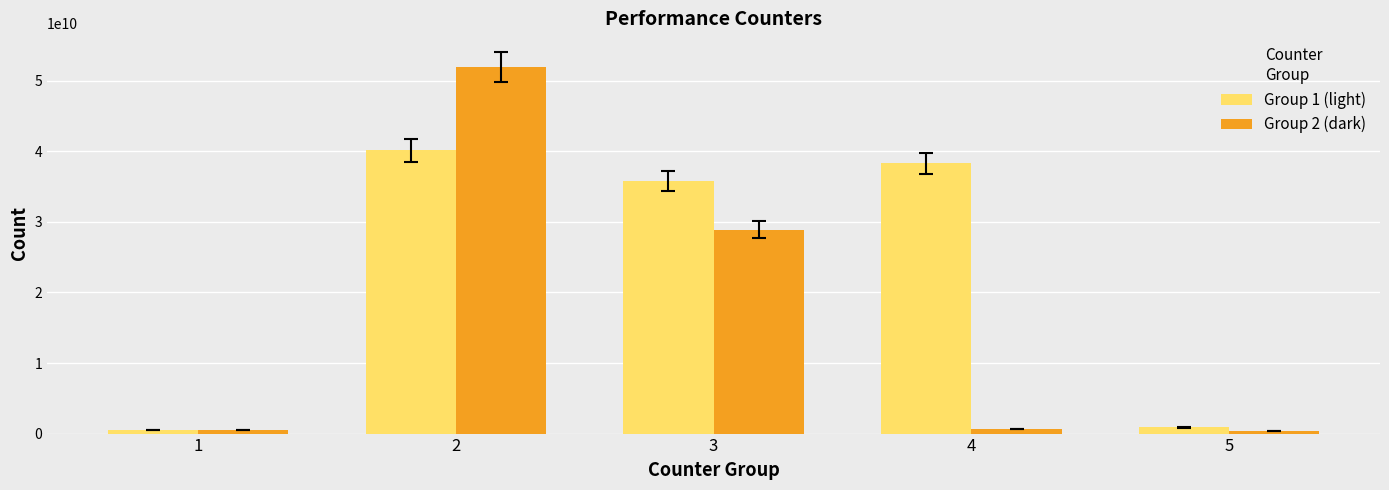

The value of Group 2 (dark) at 2 is 51953691533. True or false?

True